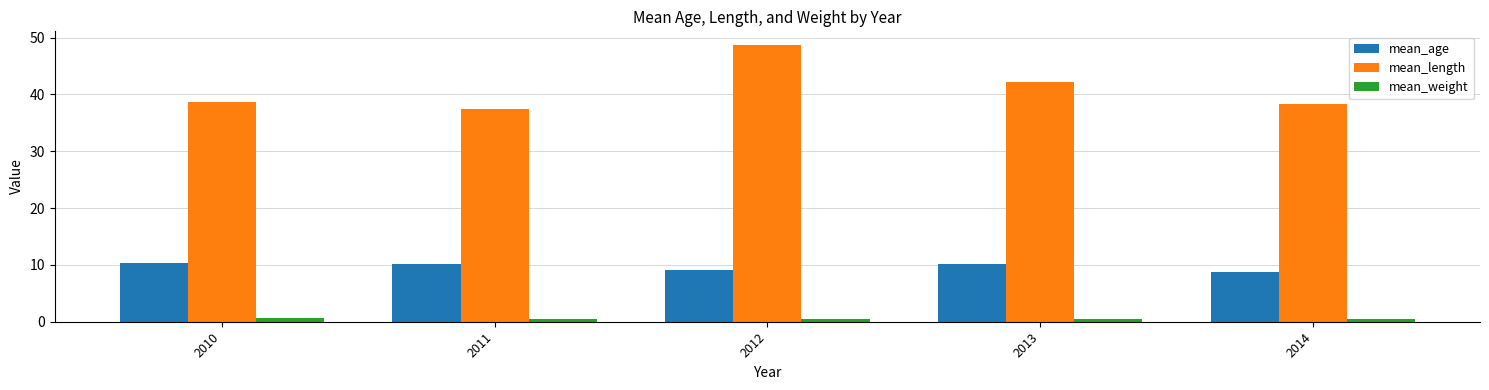

At which category does the chart reach its peak across all series?

2012